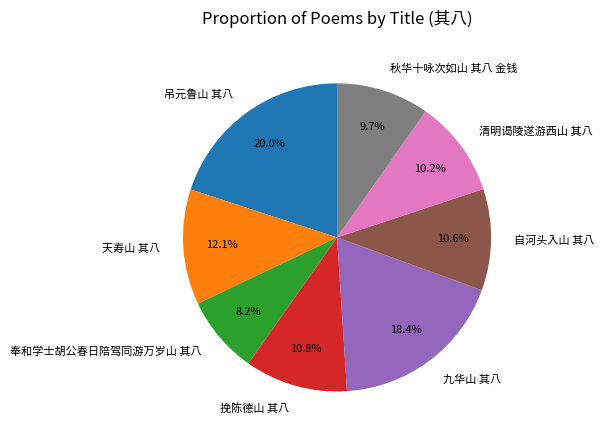

The 九华山 其八 slice represents 10% of the pie. True or false?

False